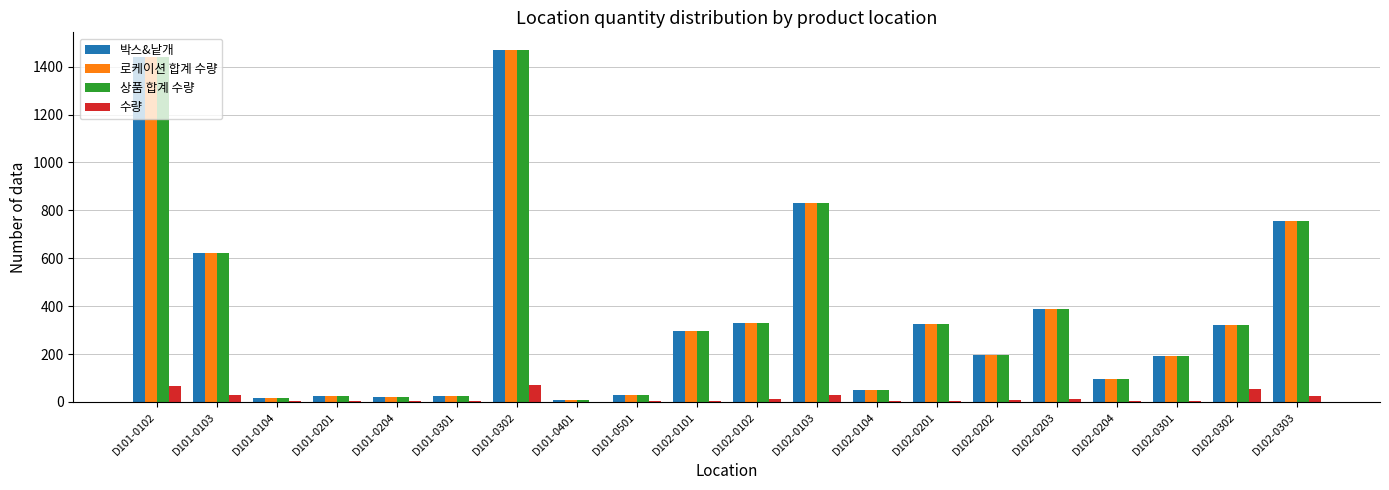

Where is 박스&낱개 nearest to the value 738?

D102-0303